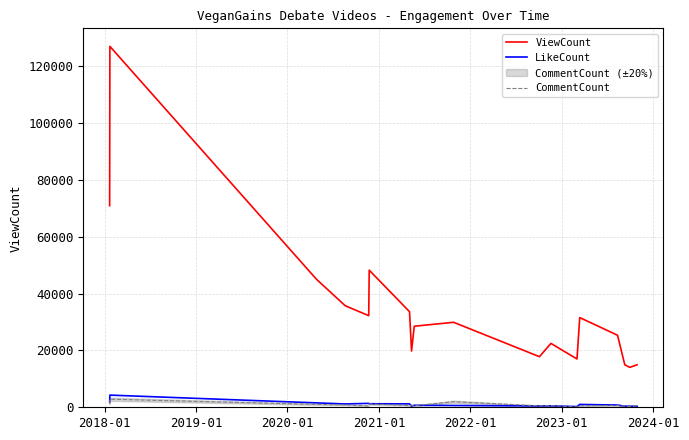

True or false: CommentCount and ViewCount intersect in this chart.

False